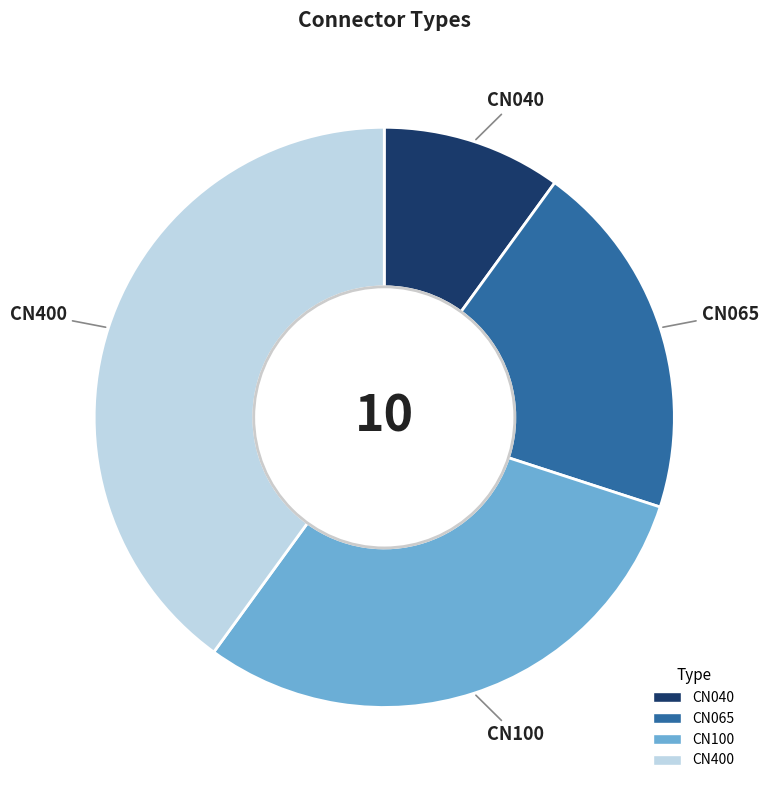

Count the number of slices in the pie.

4